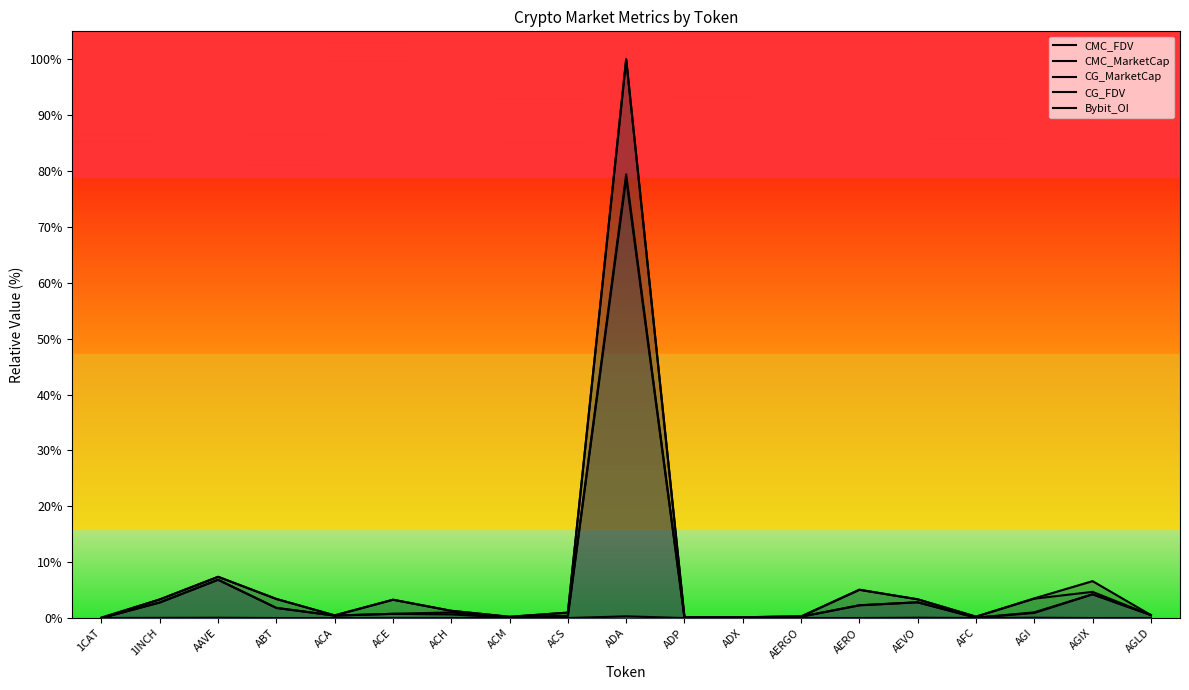

True or false: CMC_FDV has a value of 7.4 at AAVE.

True